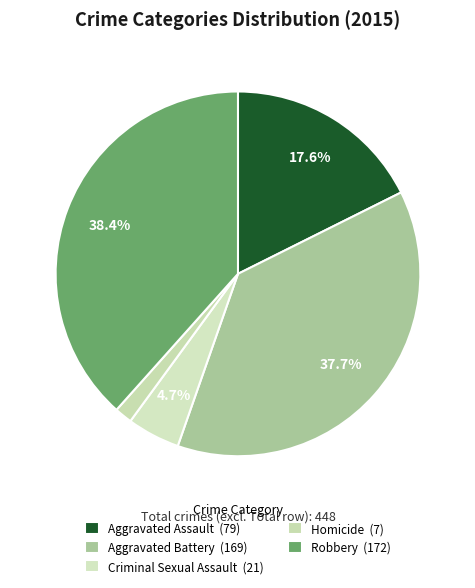

How many segments does this pie chart have?

5